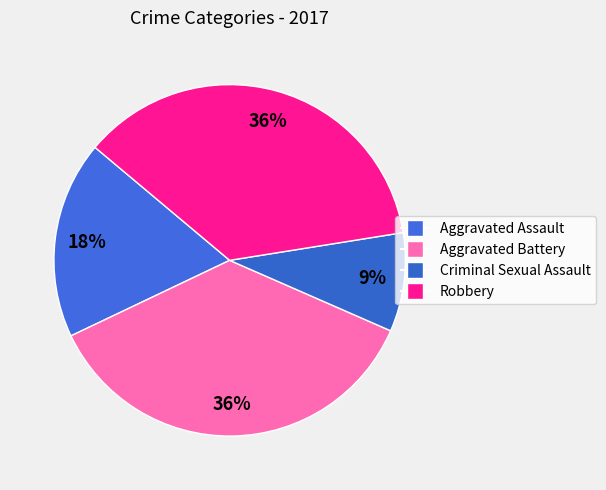

How many segments does this pie chart have?

4